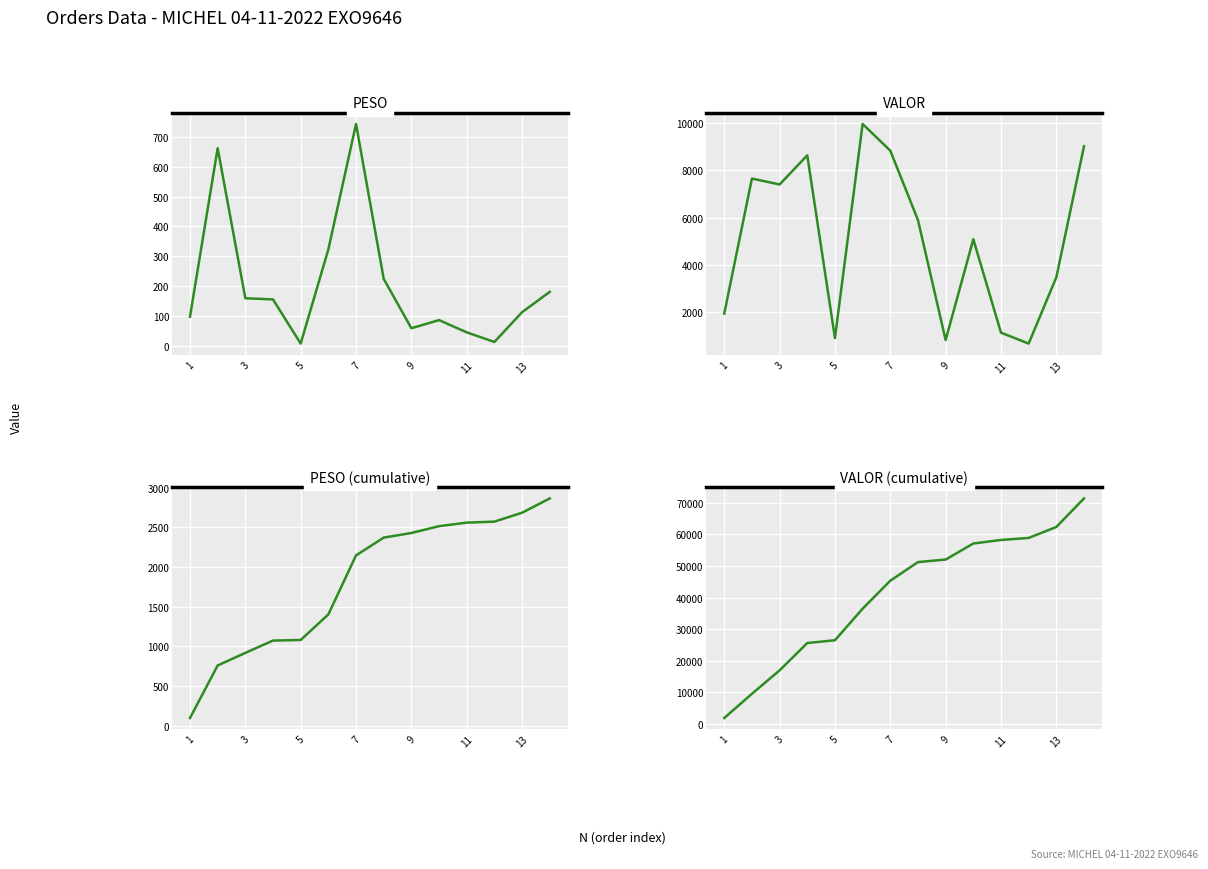

Which series has the widest spread of values?

VALOR (cumulative)